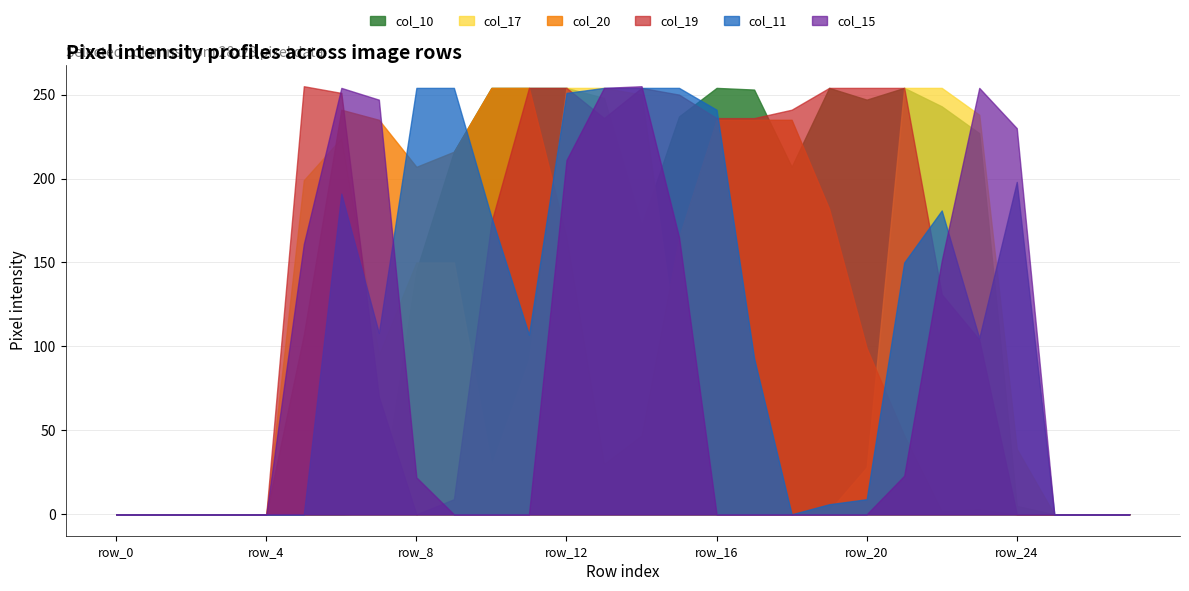

What is the spread (max minus min) of values at row_20?

254